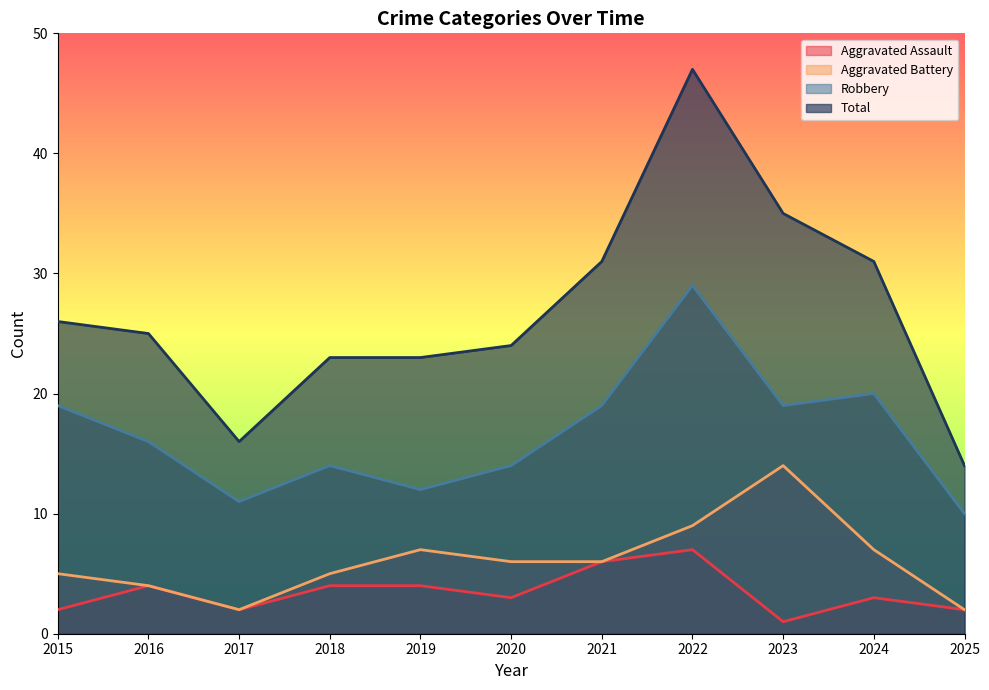

What is the sum of the Aggravated Assault values at 2019 and 2017?

6